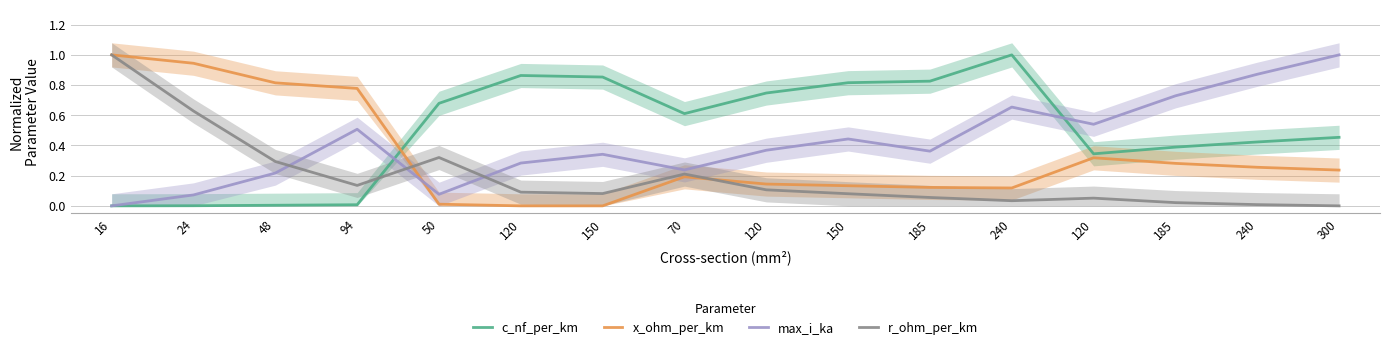

Which series has the widest spread of values?

c_nf_per_km